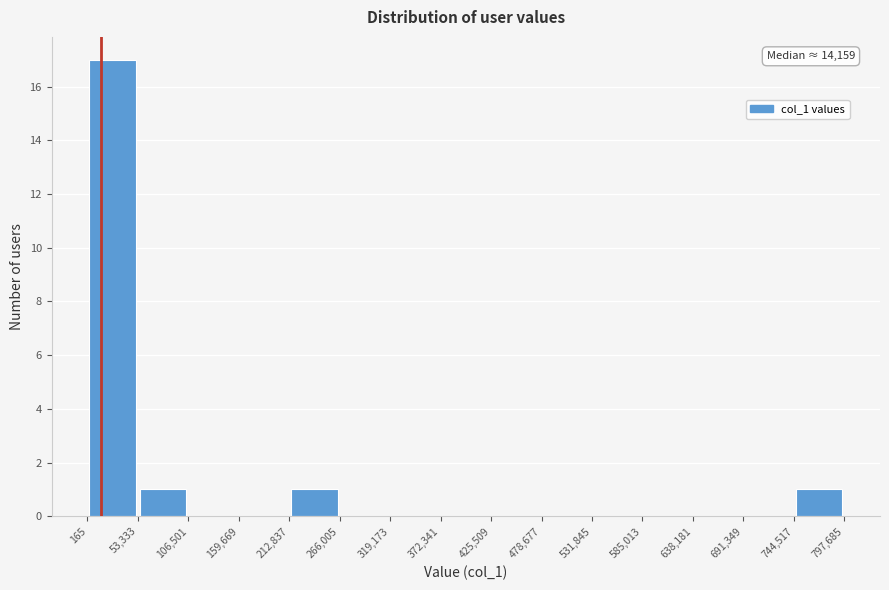

Over which range of the x-axis is the bar tallest?

165 to 53,333